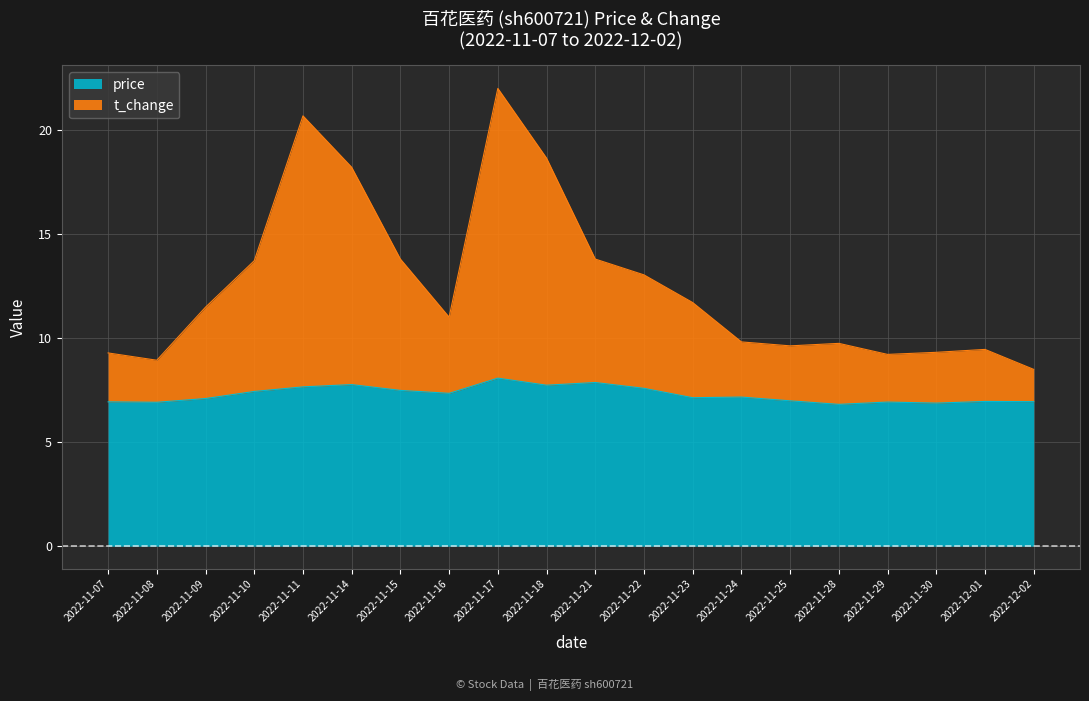

What is the sum of the price values at 2022-11-21 and 2022-11-23?

15.0